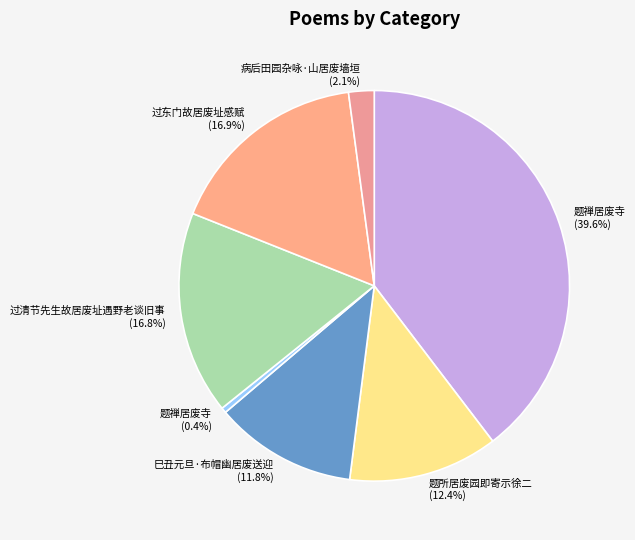

What is the total percentage of 过东门故居废址感赋 (16.9%) and 题禅居废寺 (39.6%)?

56.5%